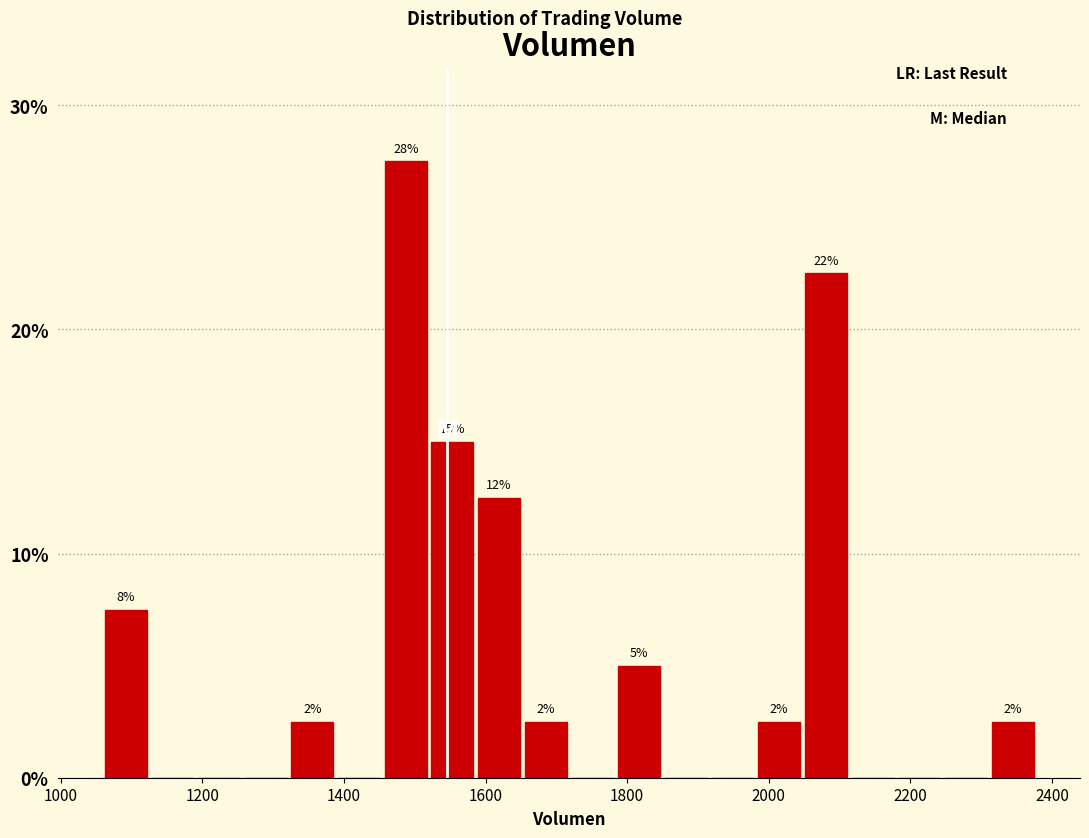

Around what value on the x-axis is the tallest bar? Give the approximate position of its centre, as read against the axis.

1480